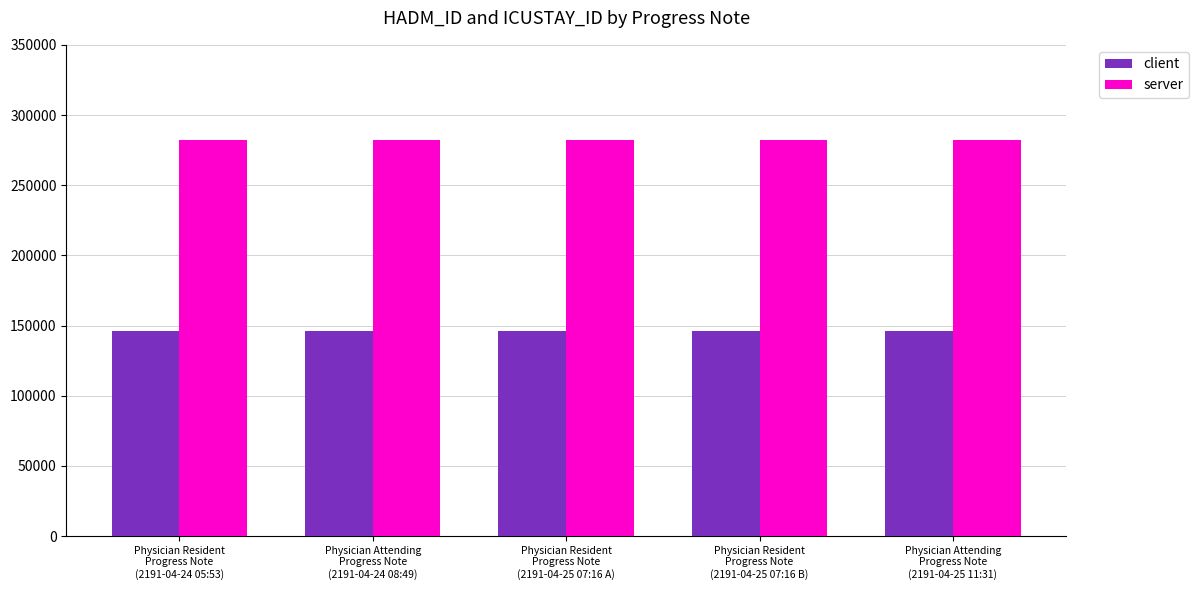

List the series in order of their overall mean, highest first.

server, client